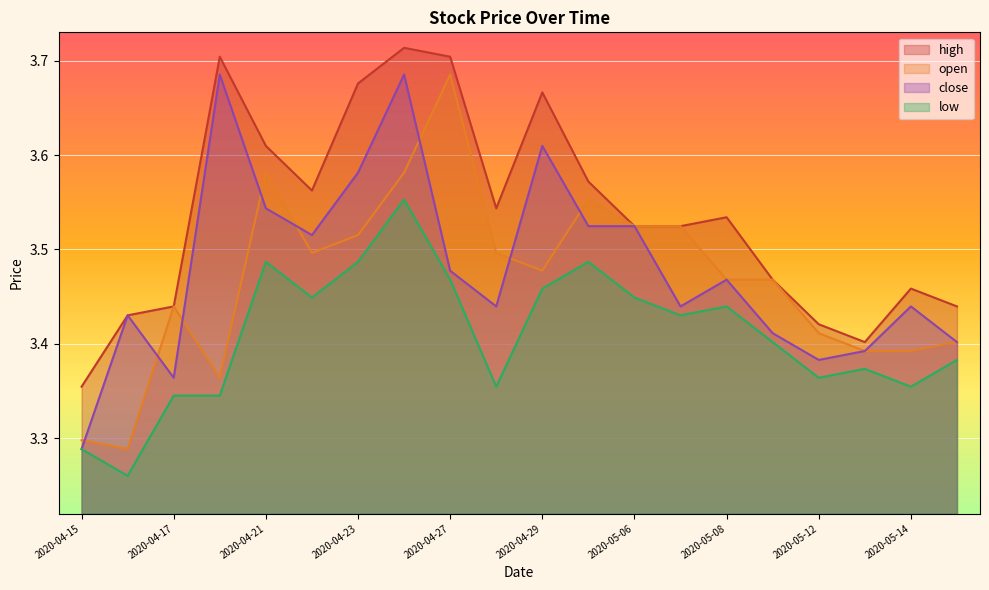

True or false: open and low cross at least once.

False